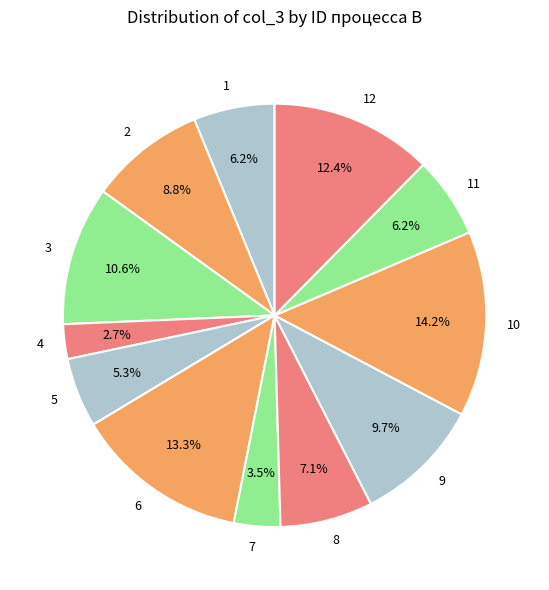

Which has a higher value, 7 or 1?

1